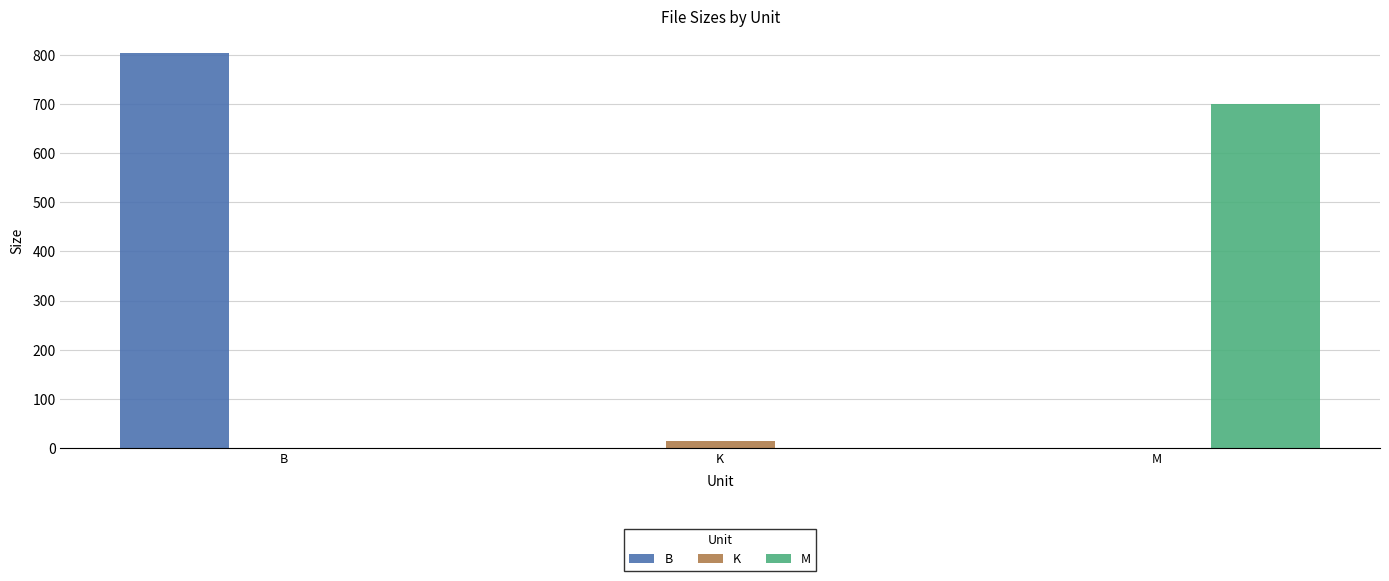

What is the average value of the M series?

233.3